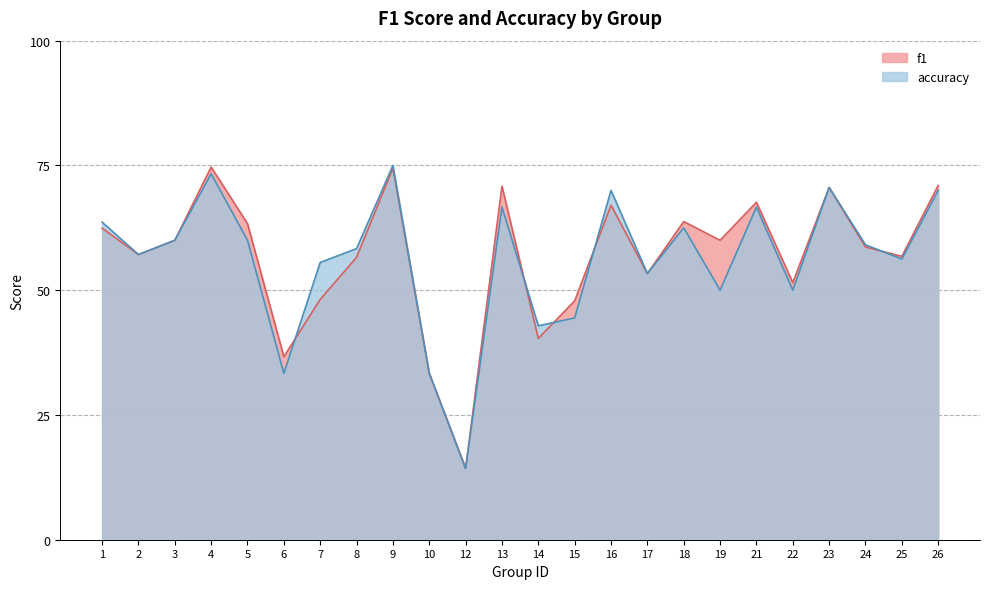

True or false: f1 and accuracy cross at least once.

True